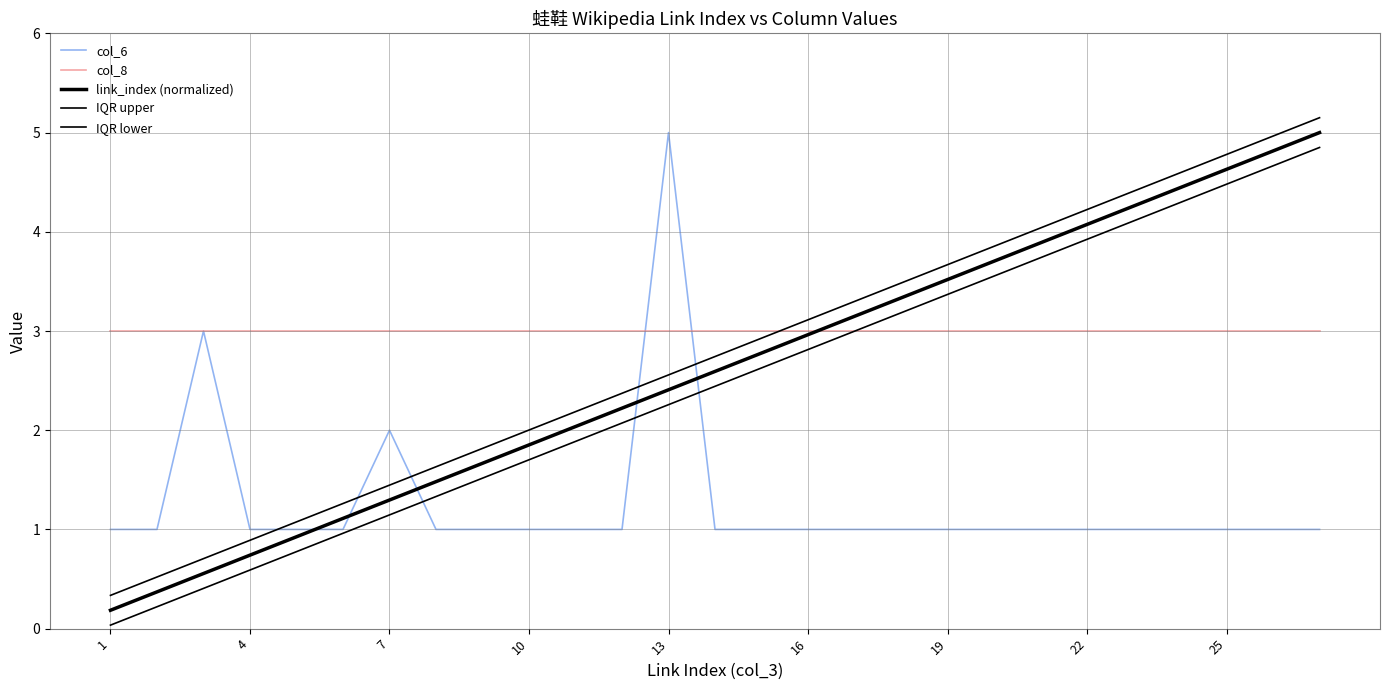

Does the chart have visible grid lines?

Yes